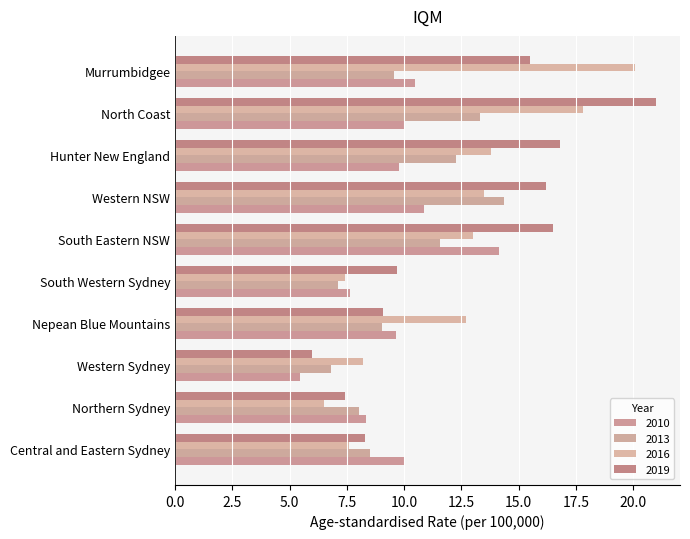

Rank the series at Western Sydney from highest to lowest value.

2016, 2013, 2019, 2010